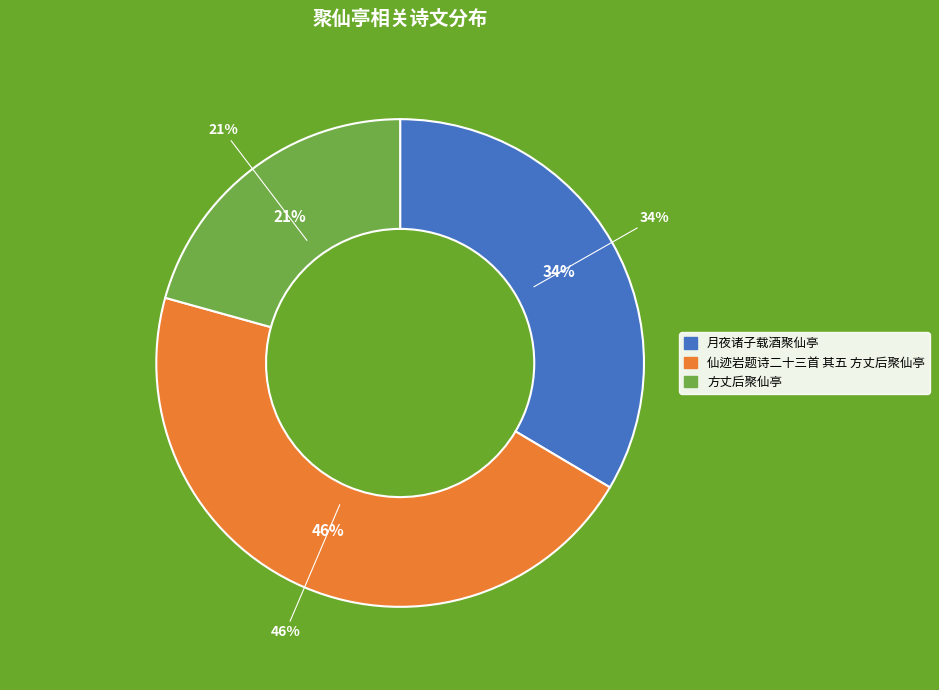

What is the largest slice in the pie chart?

仙迹岩题诗二十三首 其五 方丈后聚仙亭